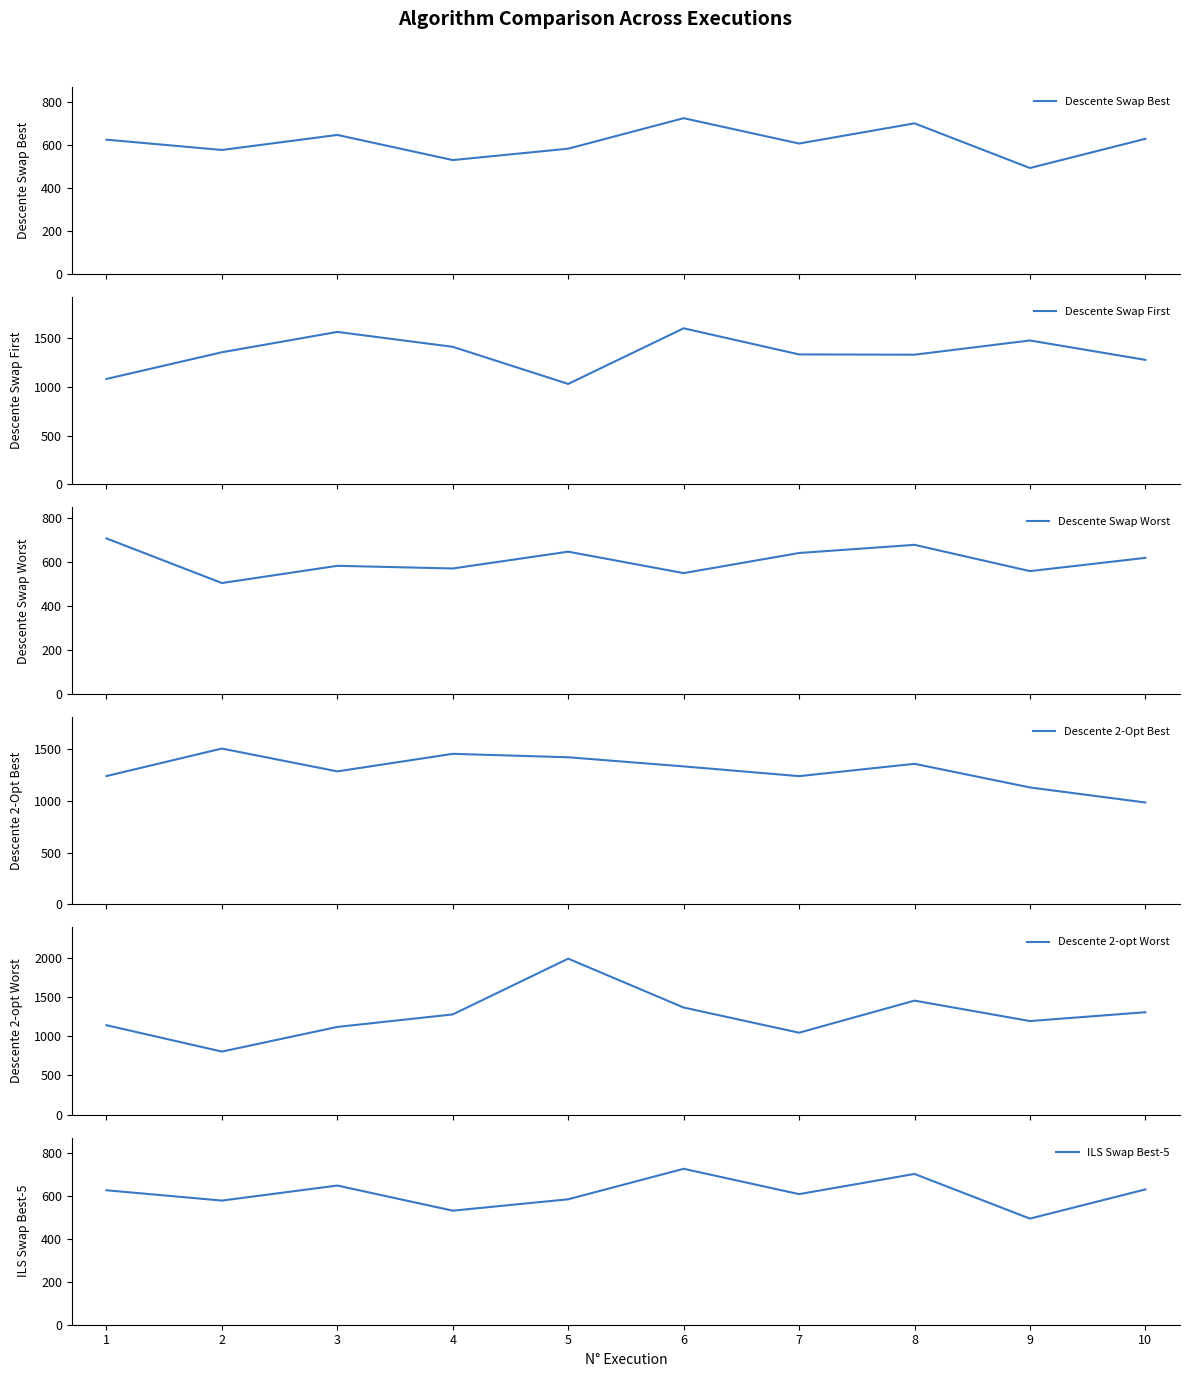

Rank the series by their maximum value, from highest to lowest.

Descente 2-opt Worst, Descente Swap First, Descente 2-Opt Best, Descente Swap Best, ILS Swap Best-5, Descente Swap Worst